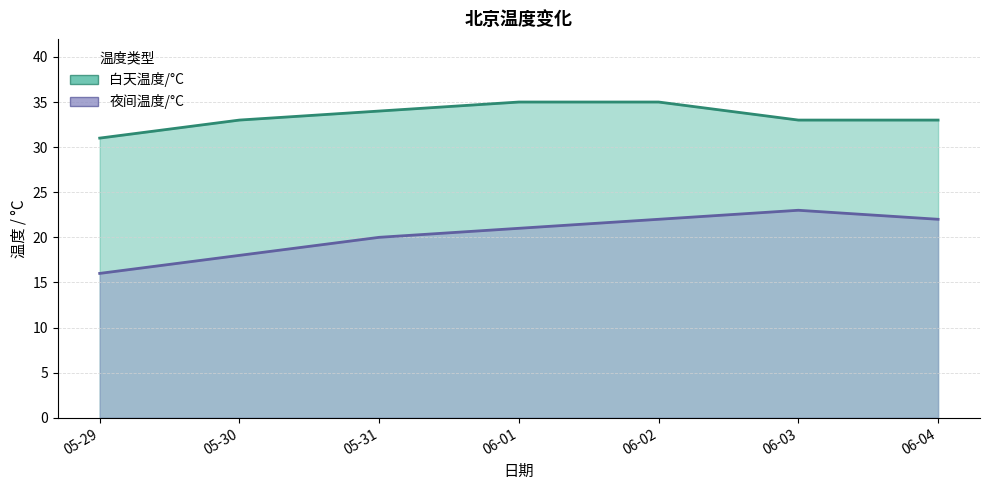

What is the value of the 白天温度/°C point at the 2nd from the left?

33